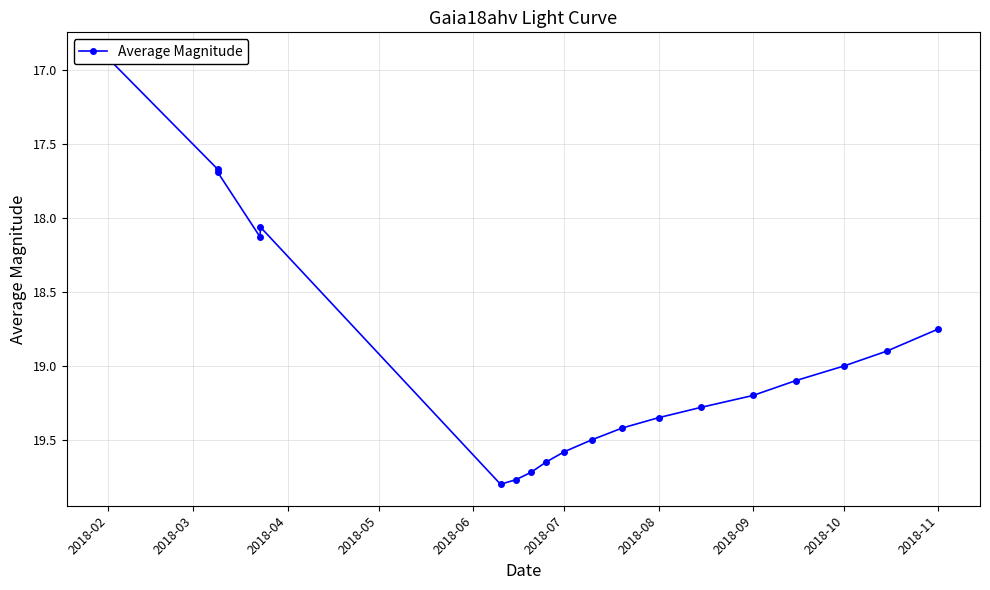

What is the ratio of the value at 10 to the value at 2018-04?

1.1